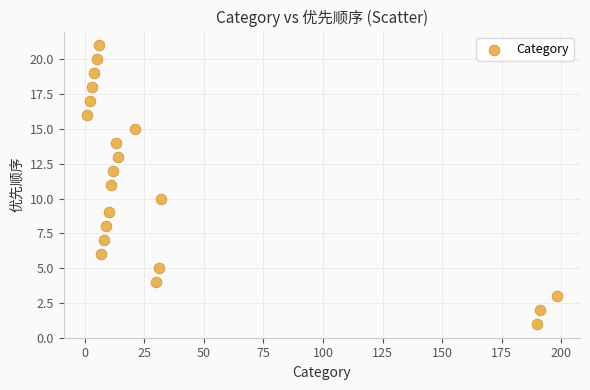

What is the range of Y values (max minus min)?

20